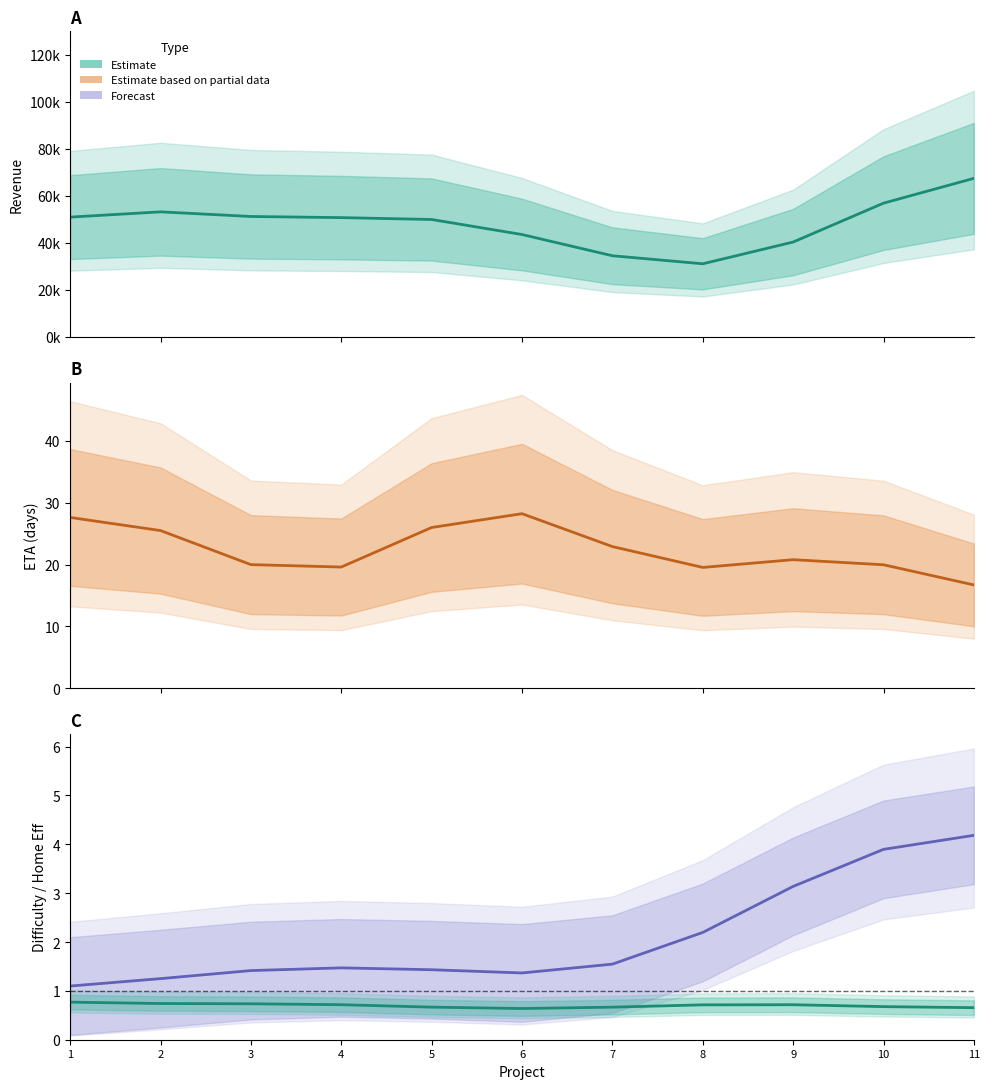

What is the difference between the maximum and minimum values in the revenue series?

36343.6